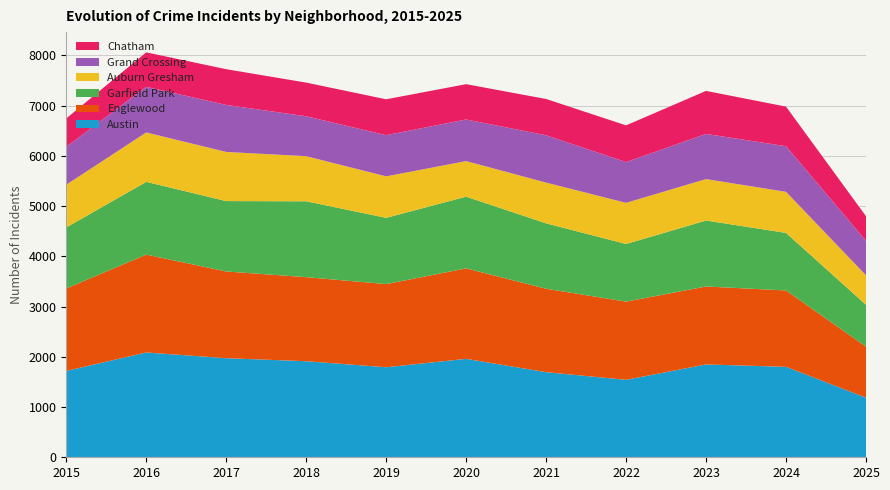

Reading left to right, list all the values displayed in this chart.

Austin: 2015=1719	2016=2086	2017=1972	2018=1912	2019=1792	2020=1959	2021=1694	2022=1542	2023=1848	2024=1800	2025=1186
Englewood: 2015=1641	2016=1948	2017=1726	2018=1673	2019=1655	2020=1801	2021=1660	2022=1556	2023=1551	2024=1520	2025=1016
Garfield Park: 2015=1214	2016=1448	2017=1401	2018=1510	2019=1318	2020=1427	2021=1302	2022=1147	2023=1313	2024=1146	2025=833
Auburn Gresham: 2015=851	2016=983	2017=978	2018=898	2019=826	2020=708	2021=811	2022=819	2023=825	2024=817	2025=587
Grand Crossing: 2015=754	2016=908	2017=936	2018=794	2019=820	2020=828	2021=942	2022=811	2023=899	2024=908	2025=686
Chatham: 2015=565	2016=686	2017=711	2018=670	2019=714	2020=703	2021=722	2022=731	2023=856	2024=788	2025=490